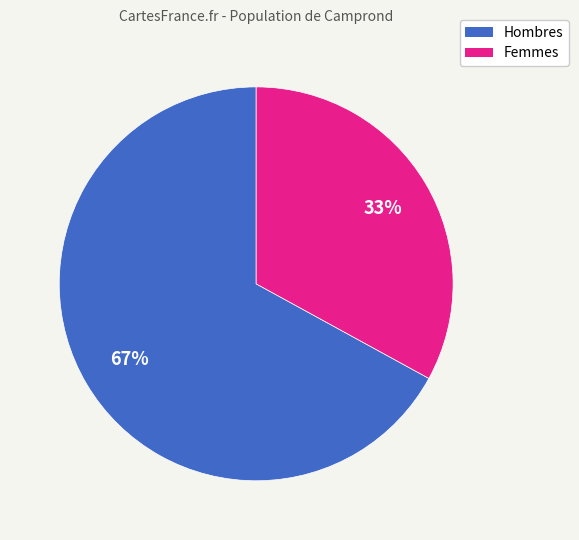

Is there any slice that represents more than half of the pie?

Yes